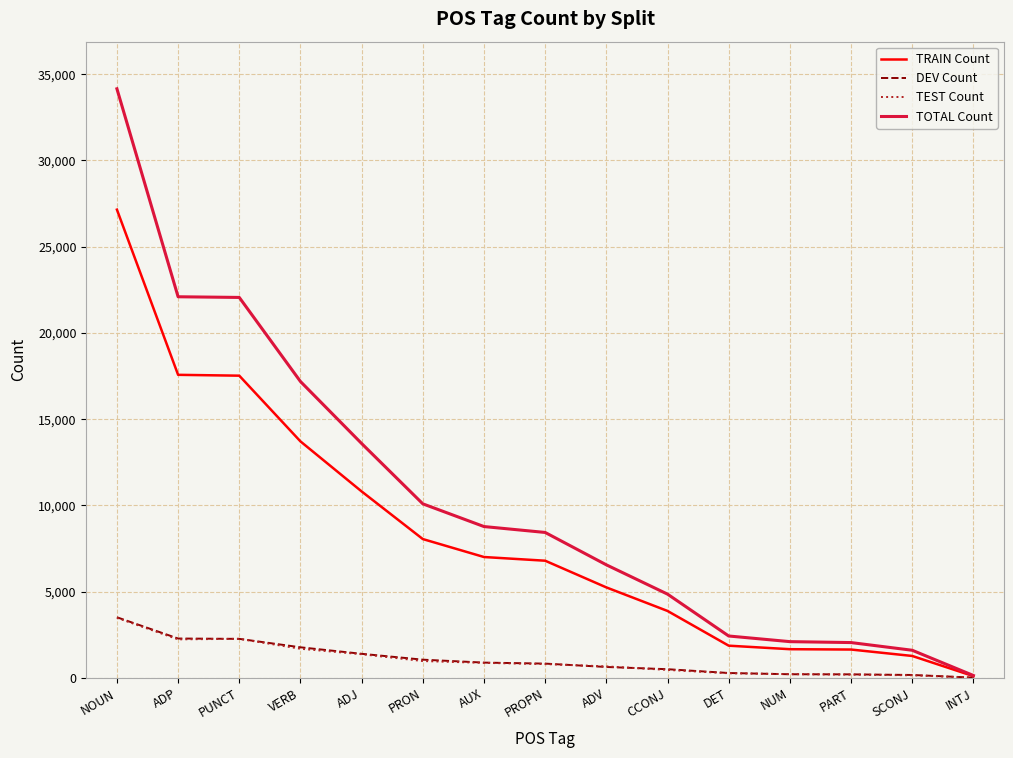

At how many categories does at least one series exceed 4168?

10